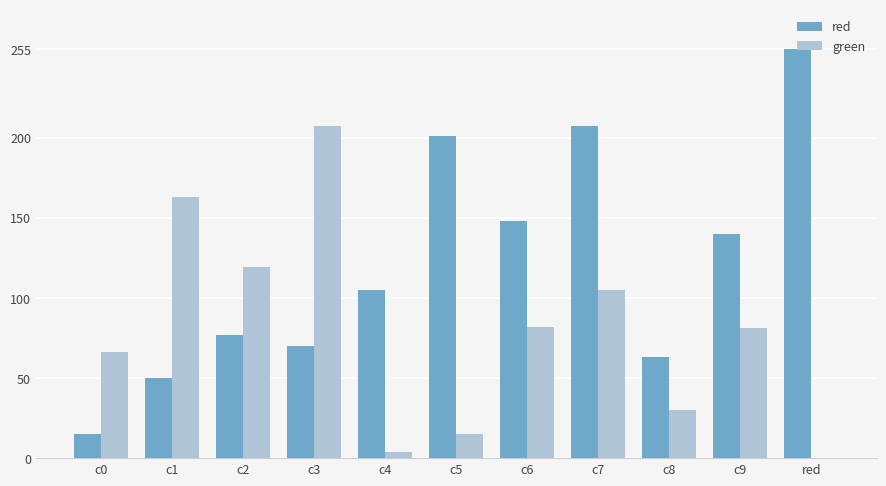

Which series has the largest total across all categories?

red